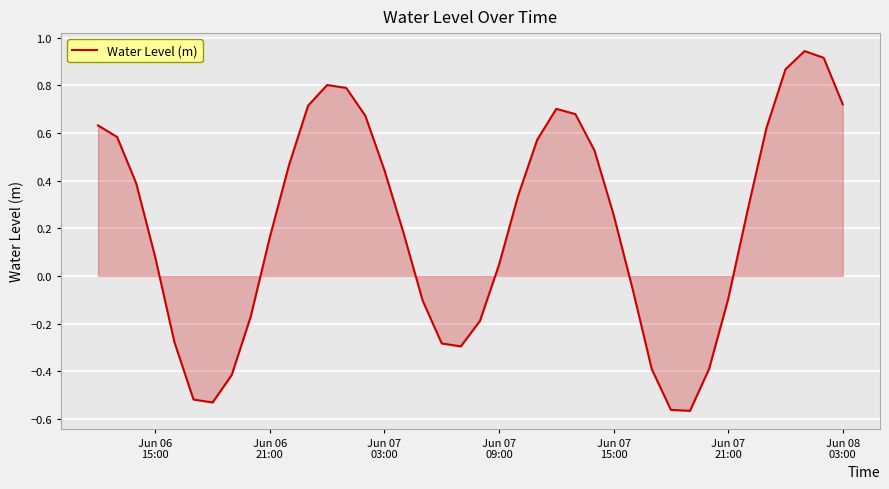

Reading left to right, transcribe all the data shown in this chart.

0.6	0.6	0.4	0.1	-0.3	-0.5	-0.5	-0.4	-0.2	0.2	0.5	0.7	0.8	0.8	0.7	0.4	0.2	-0.1	-0.3	-0.3	-0.2	0.0	0.3	0.6	0.7	0.7	0.5	0.3	-0.1	-0.4	-0.6	-0.6	-0.4	-0.1	0.3	0.6	0.9	0.9	0.9	0.7